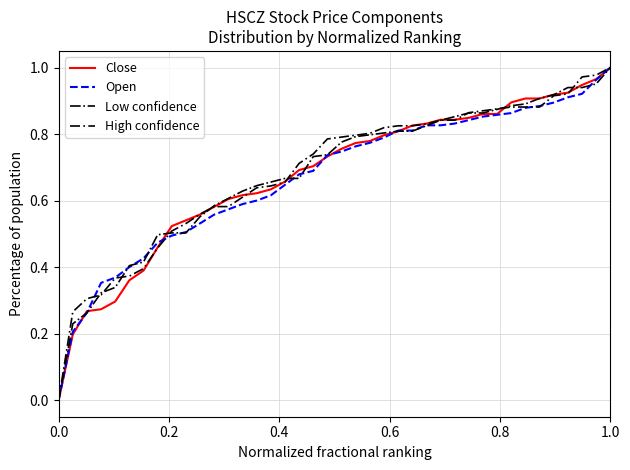

Does the chart display data point markers on the line(s)?

No